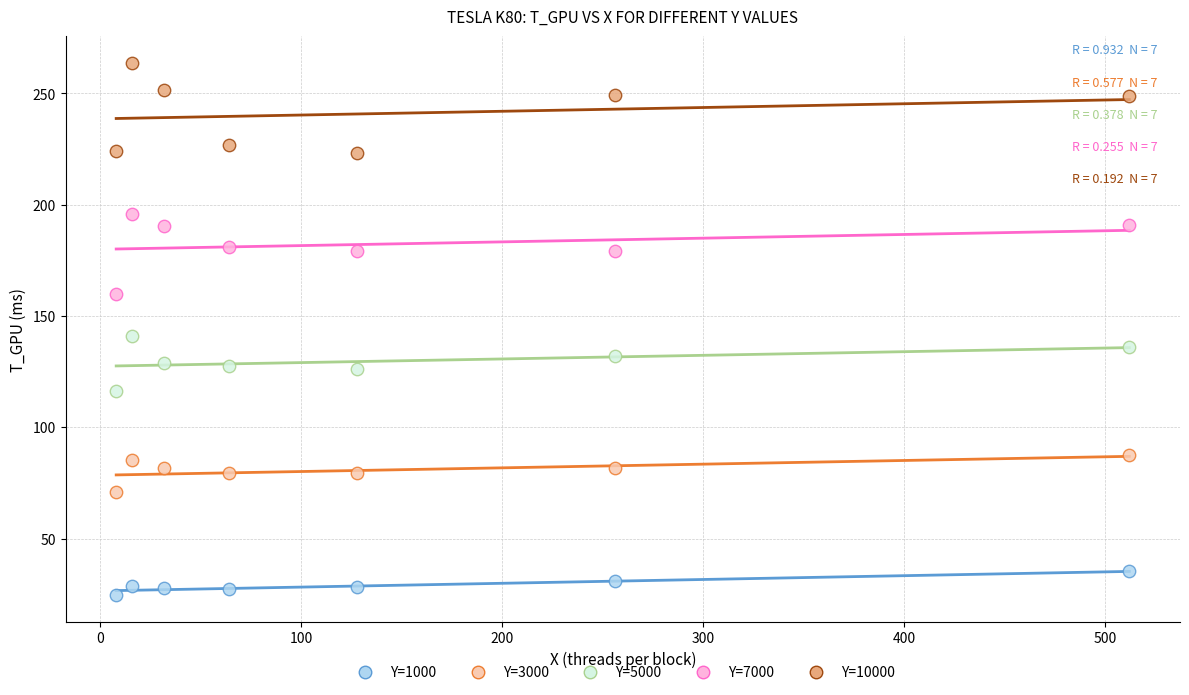

Across all data points, what is the range of Y values (max minus min)?

239.2